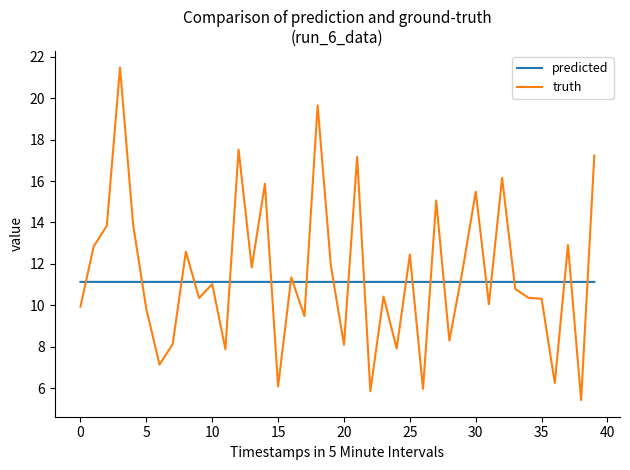

How many values in the truth series are below 11?

20